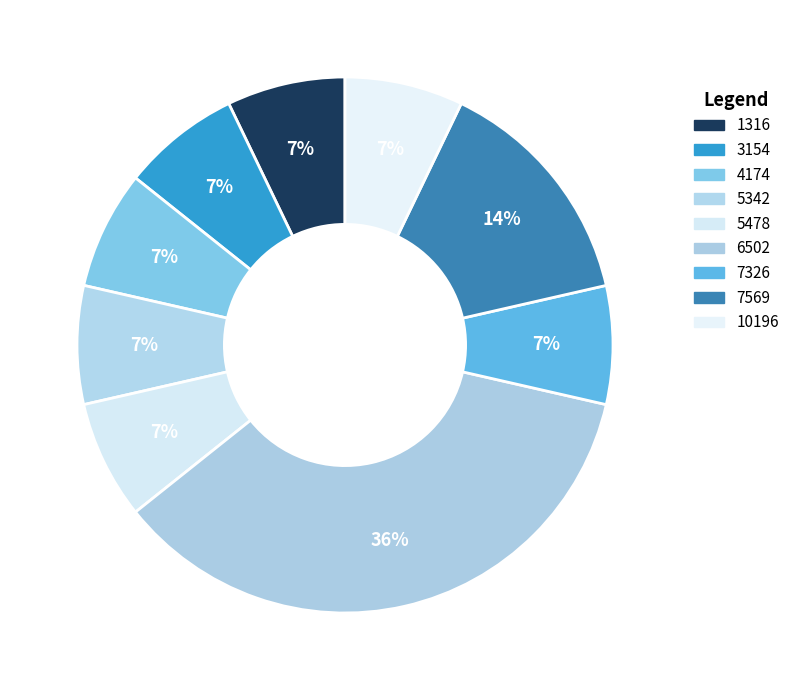

To the nearest percent, what portion does 7326 represent?

7%